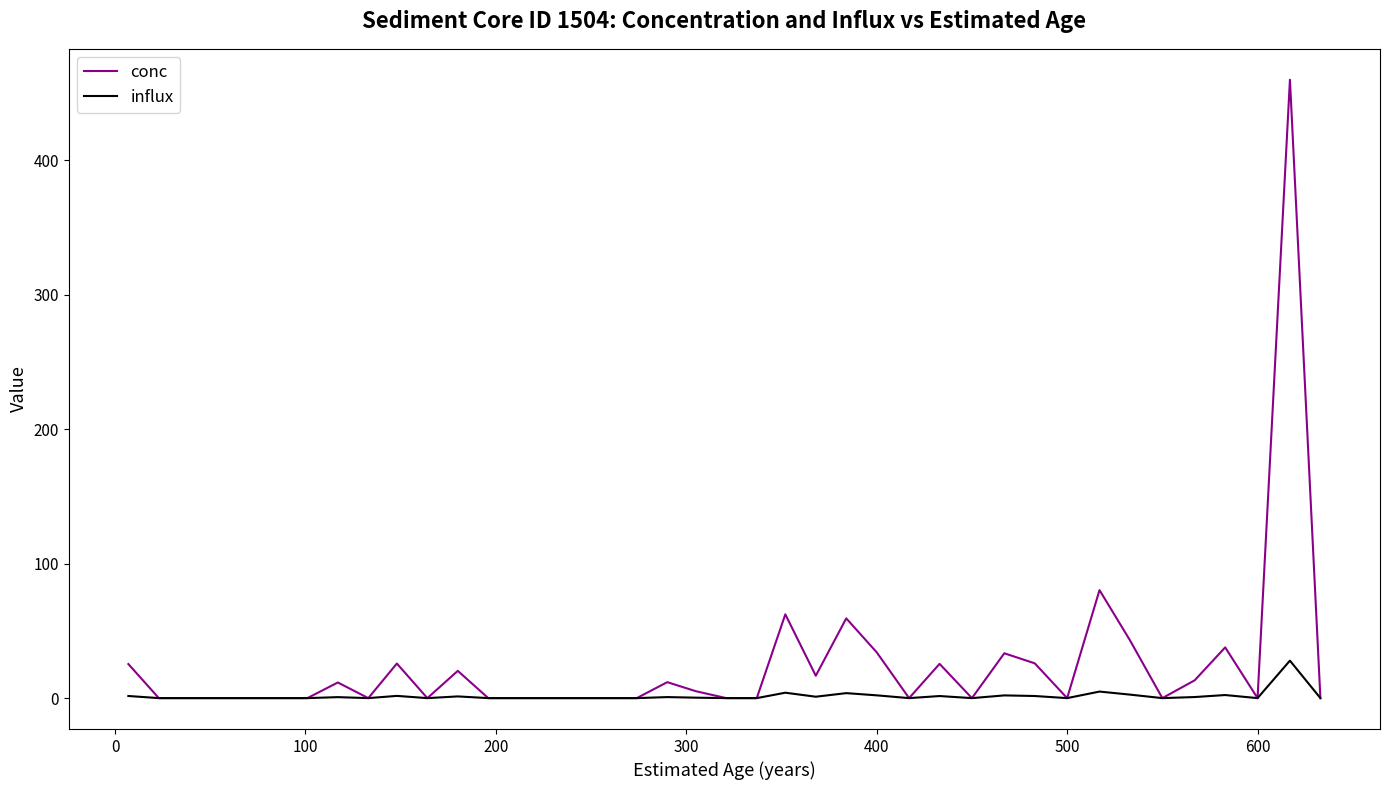

Which series has the largest range (max minus min)?

conc